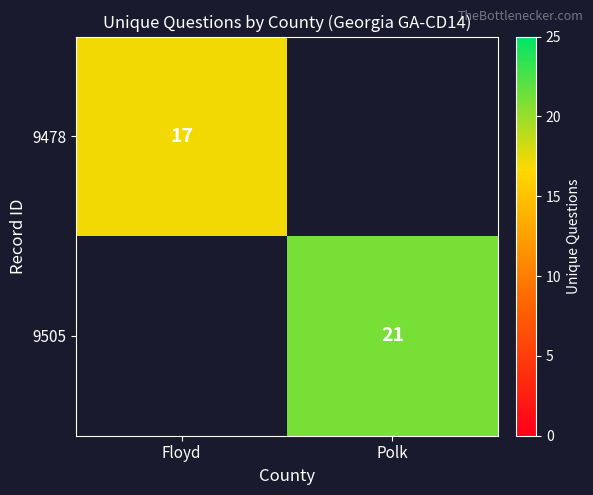

Is it true that 9478 equals 17 at Floyd?

True